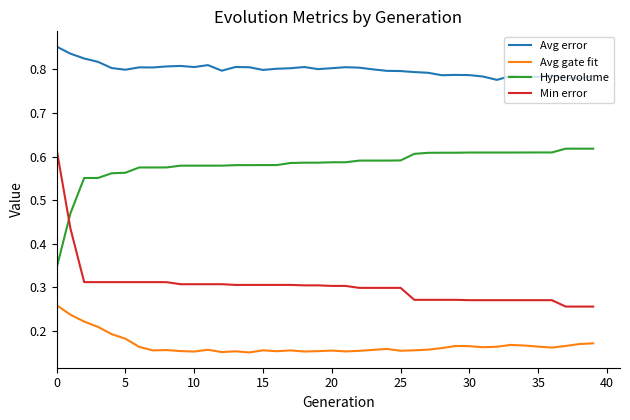

List the series in order of their overall mean, highest first.

Avg error, Hypervolume, Min error, Avg gate fit